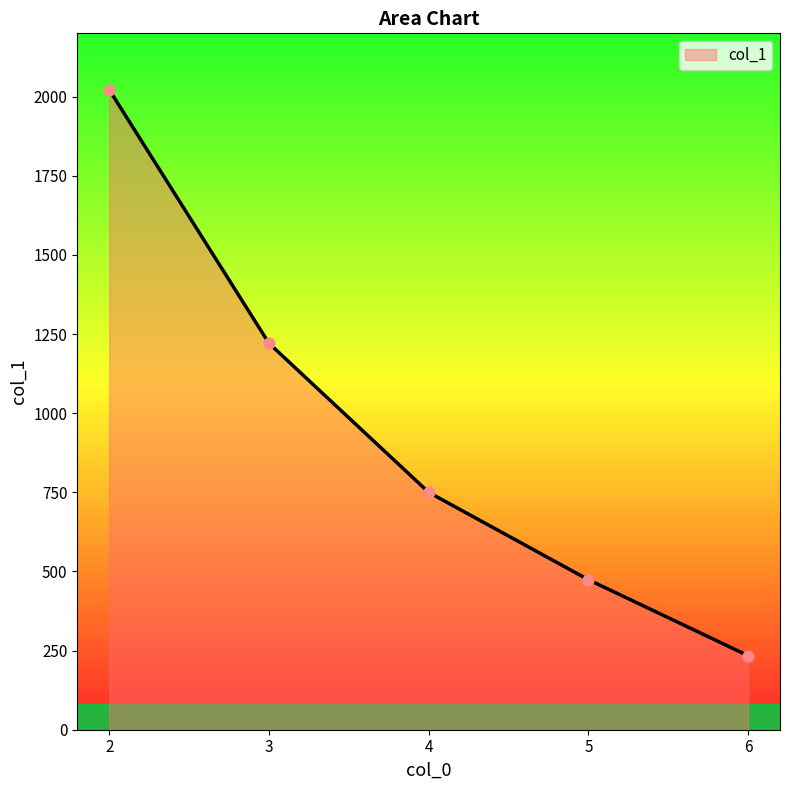

Between 5 and 3, which is larger?

3